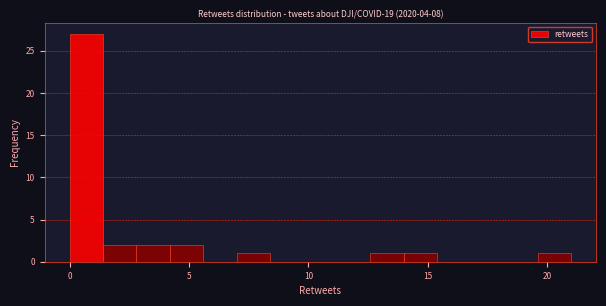

Around what value on the x-axis is the tallest bar? Give the approximate position of its centre, as read against the axis.

0.5